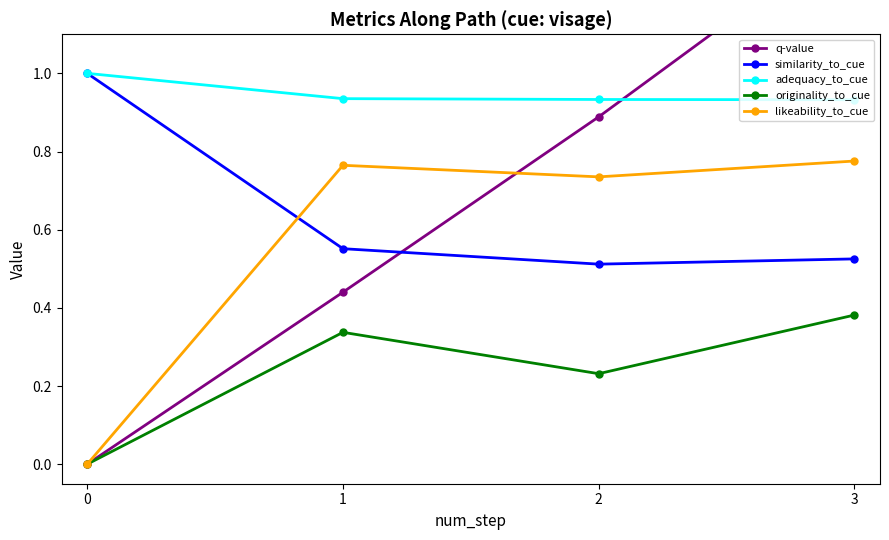

What is the value of the q-value point at the 2nd from the left?

0.4